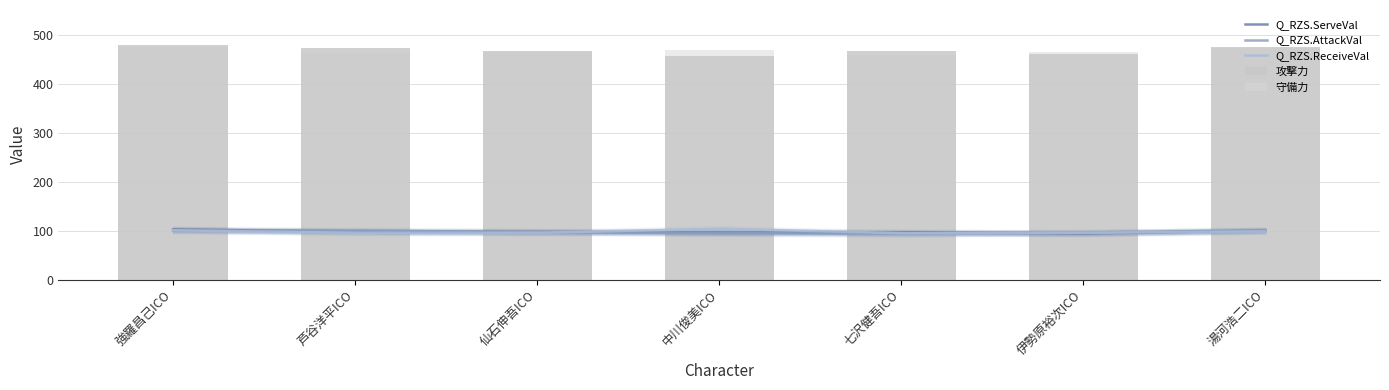

What is the label of the 5th bar from the left?

七沢健吾ICO